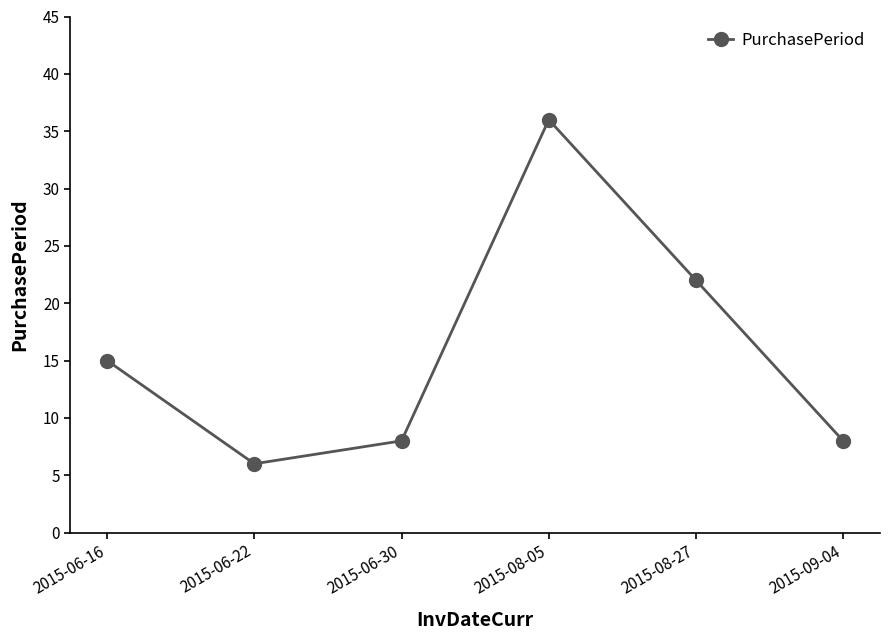

What position from the left is 2015-06-22?

2